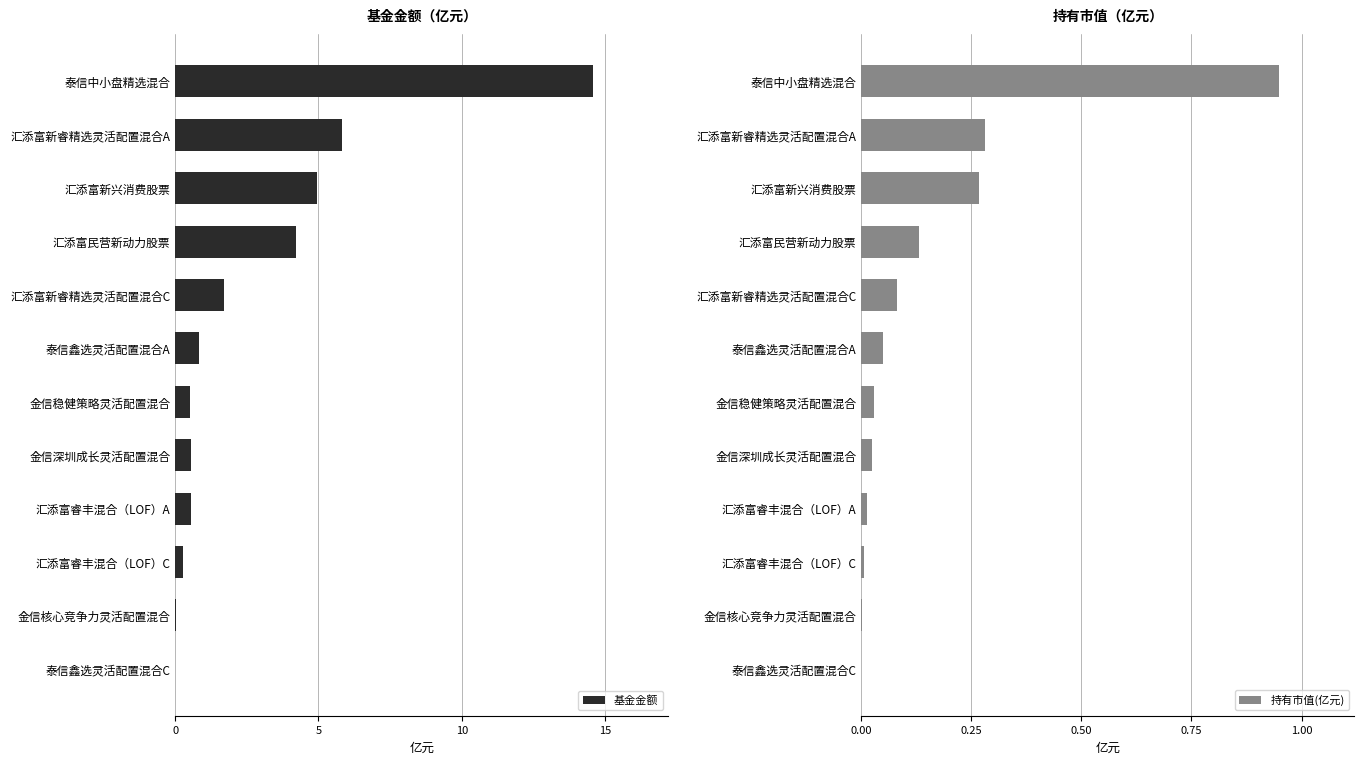

True or false: 基金金额 has a value of 0.5 at 汇添富睿丰混合（LOF）A.

True